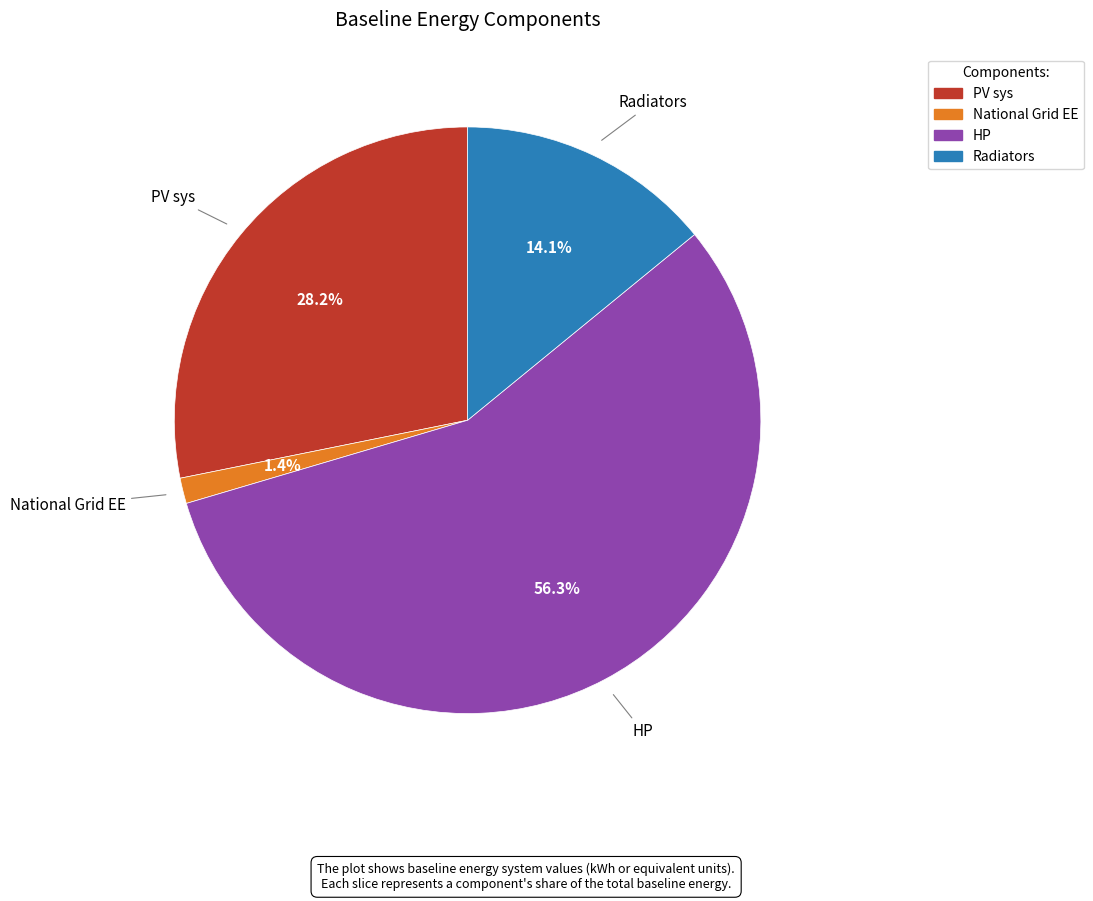

To the nearest percent, what is the difference between the Radiators and PV sys slice percentages?

14%